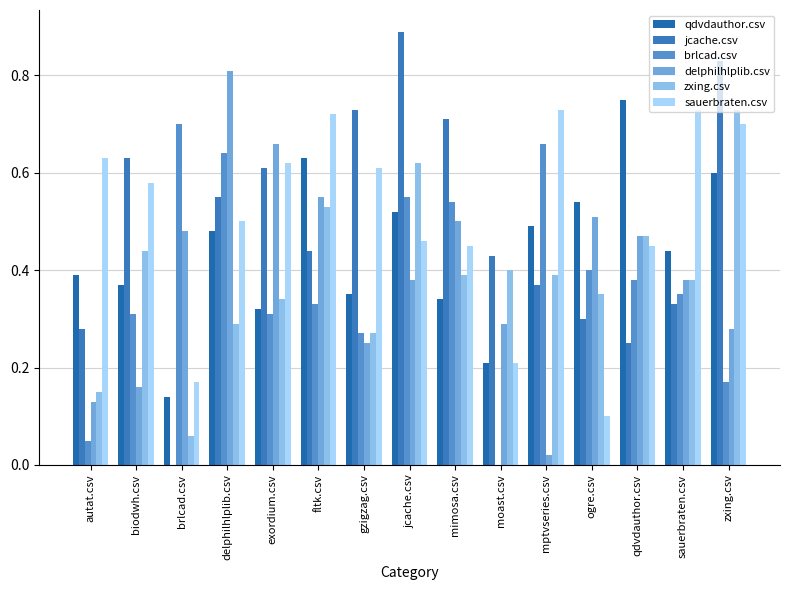

Is the value of brlcad.csv at fltk.csv greater than the value of qdvdauthor.csv at sauerbraten.csv?

No